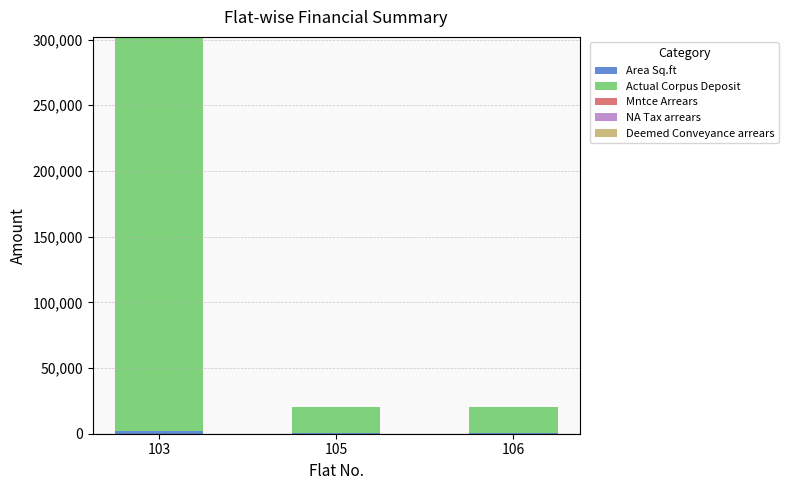

At which category is the sum across all series the highest?

103